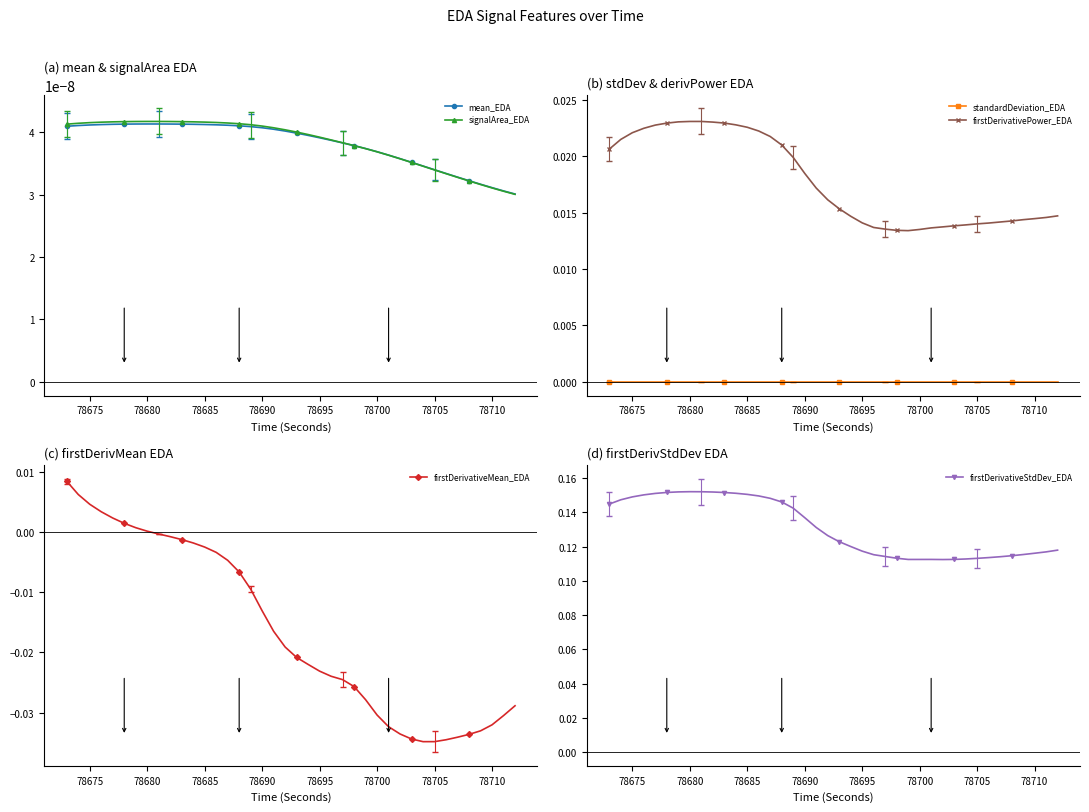

True or false: standardDeviation_EDA and firstDerivativePower_EDA cross at least once.

False